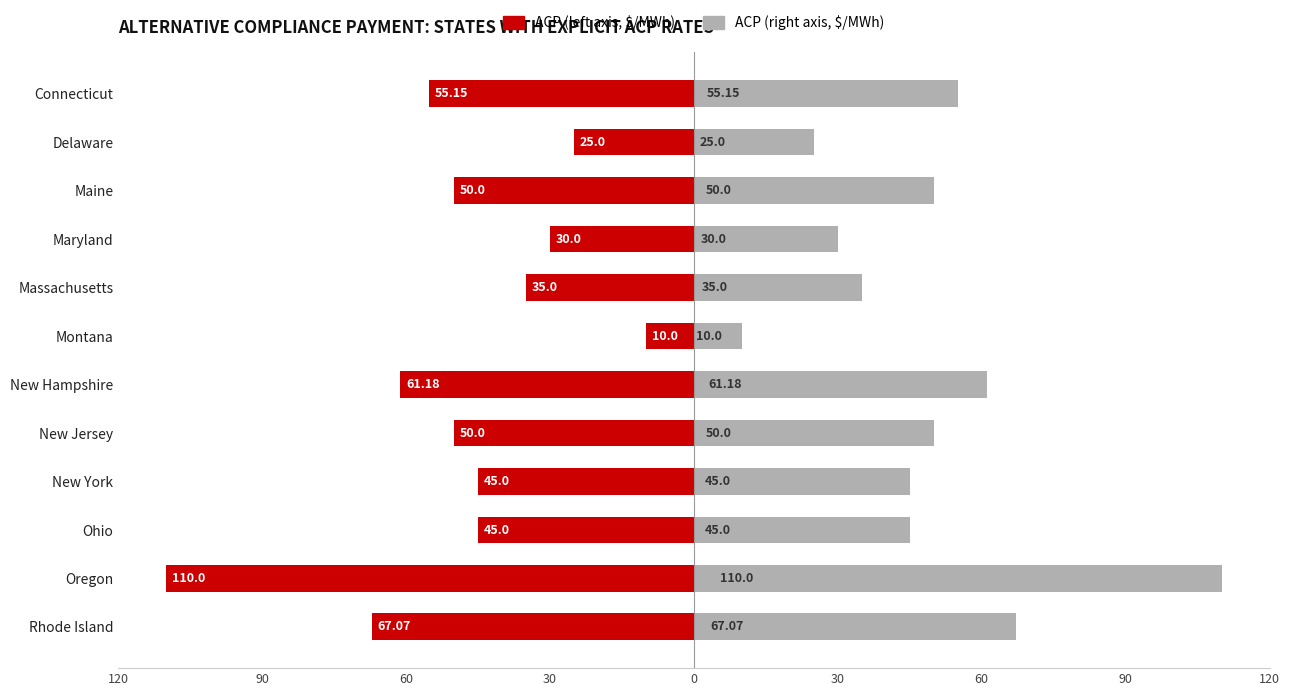

What is the difference between the ACP Right ($/MWh) values at Ohio and Massachusetts?

10.0